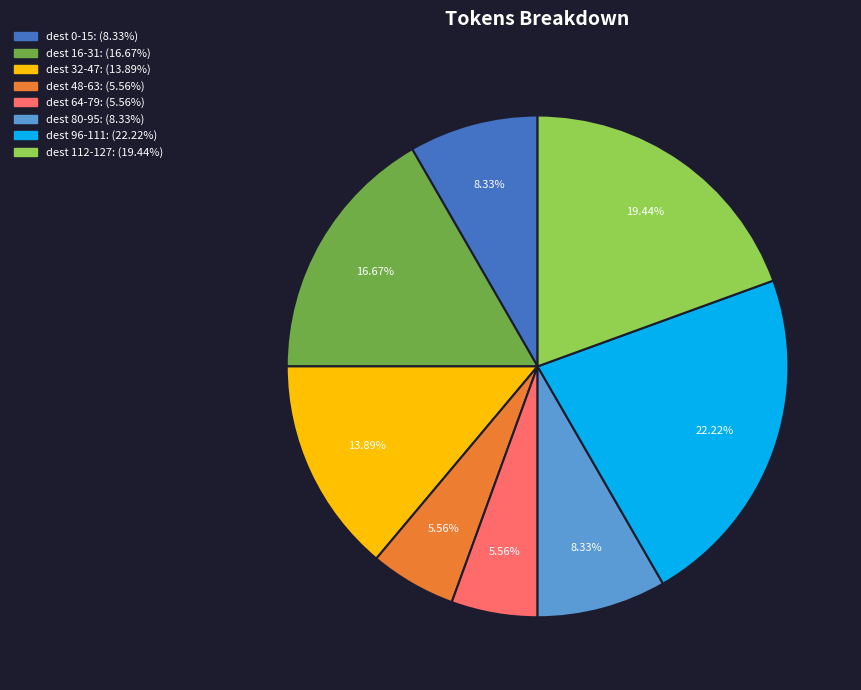

Is there any slice that represents more than half of the pie?

No